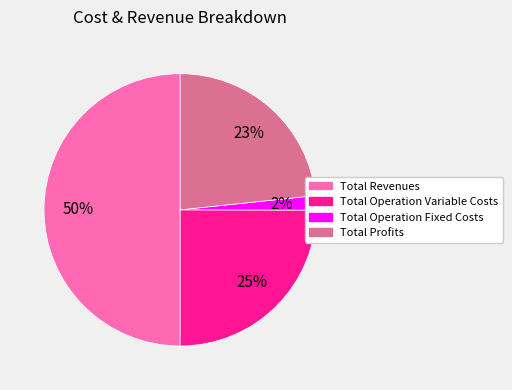

To the nearest percent, what is the average slice percentage?

25%